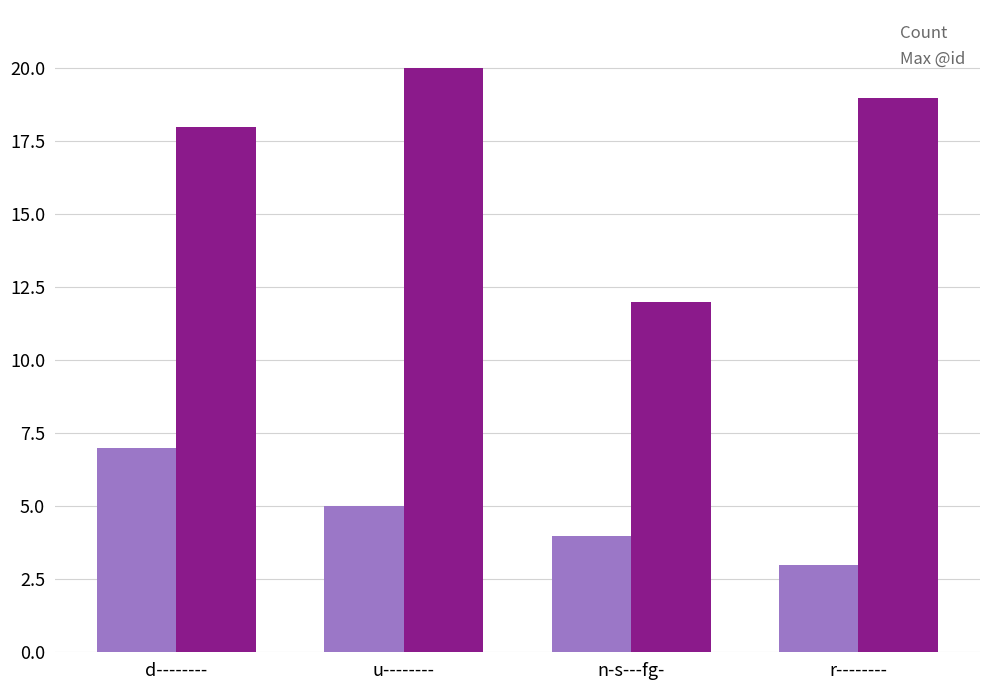

Is it true that Count equals 1 at r--------?

False